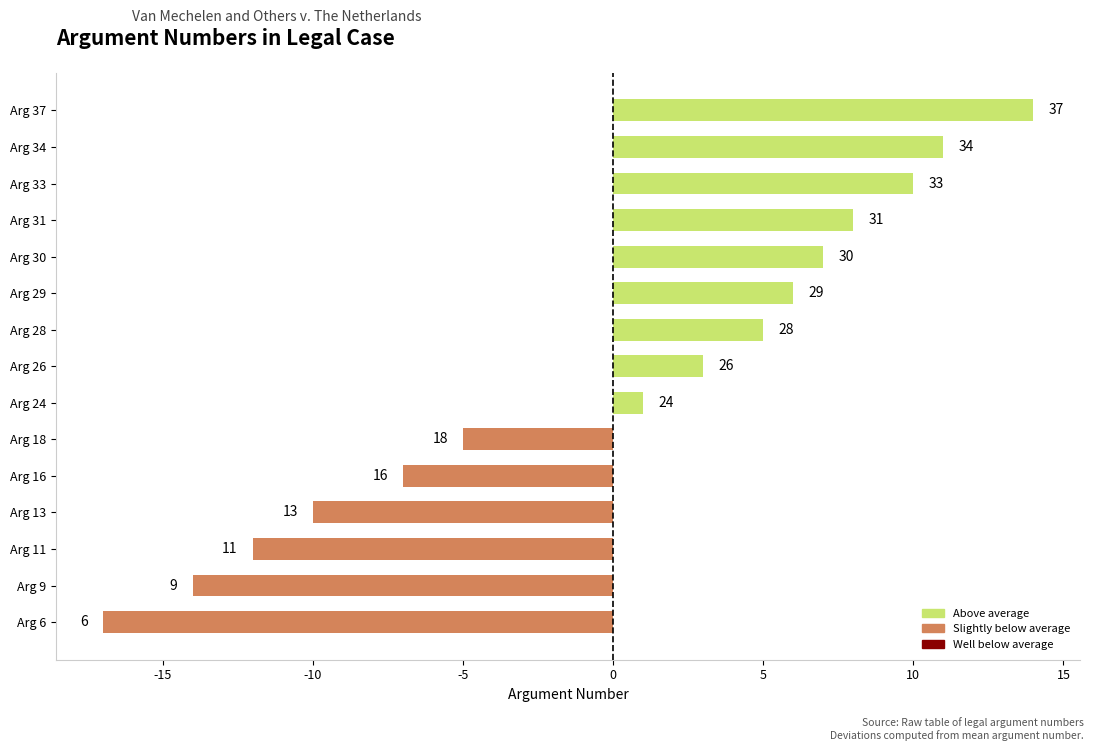

What is the change in value from Arg 9 to Arg 26?

+17